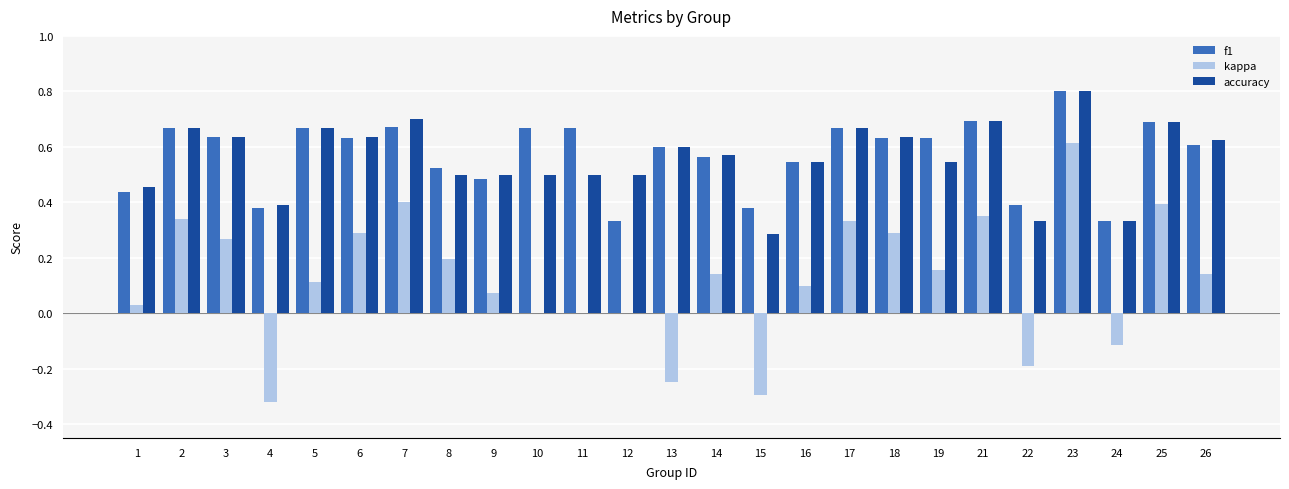

True or false: accuracy has a value of 1.2 at 25.

False